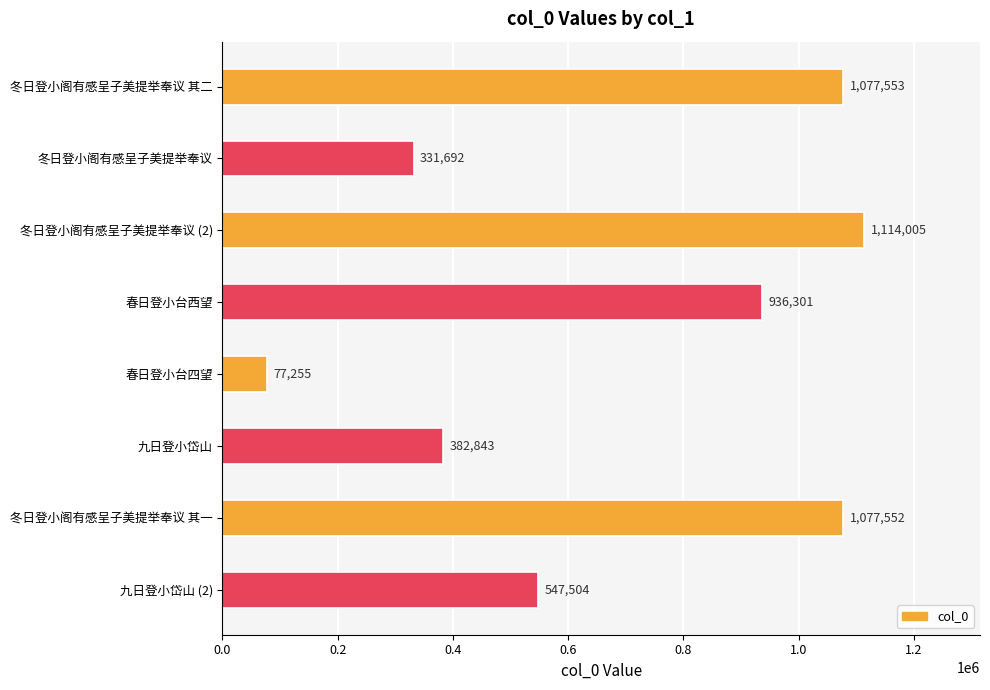

What is the average value?

693088